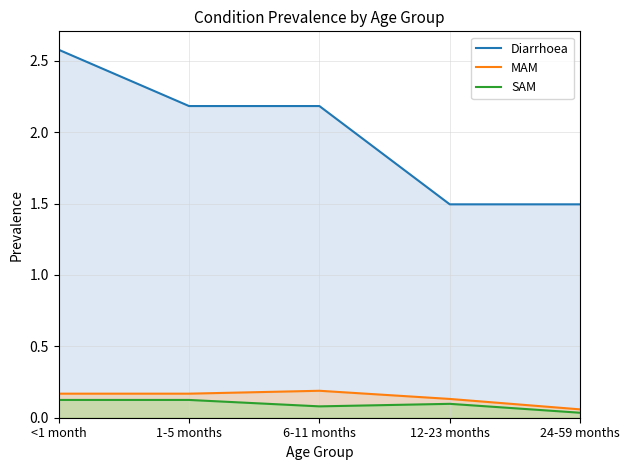

What is the average value of the MAM series?

0.1